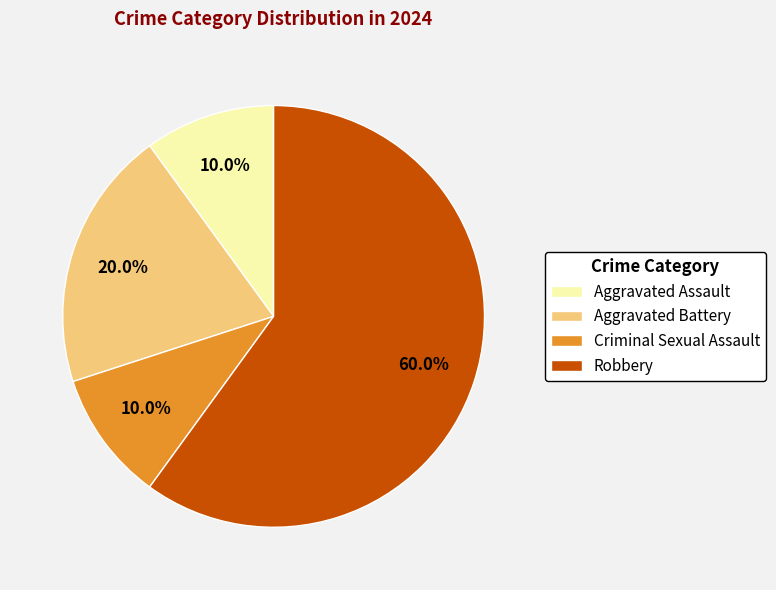

To the nearest percent, what portion does Aggravated Battery represent?

20%